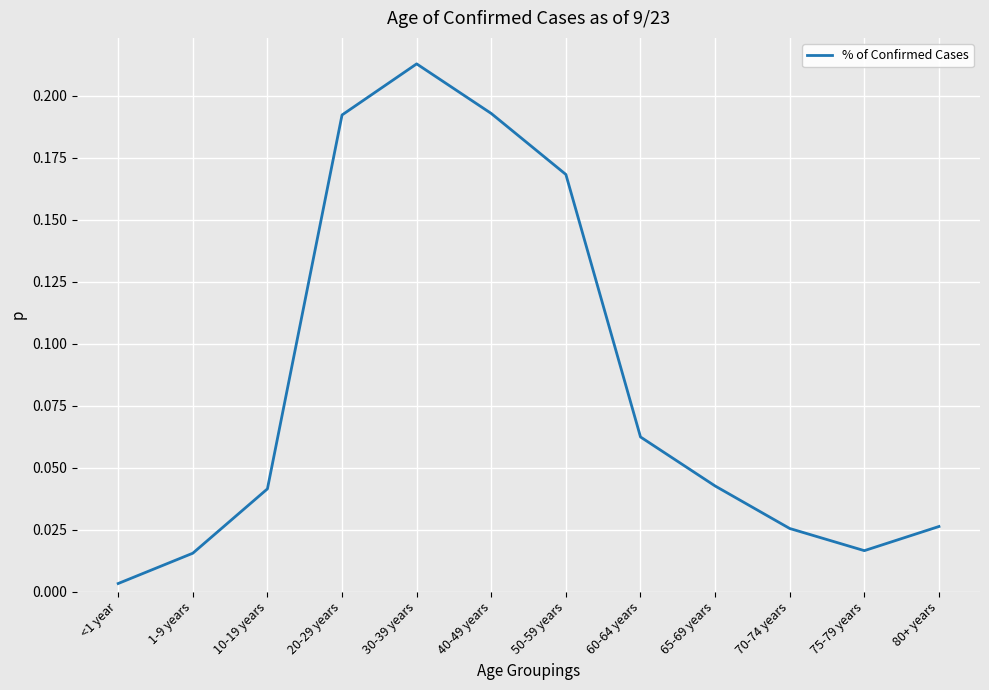

Which label corresponds to the smallest value in the chart?

<1 year